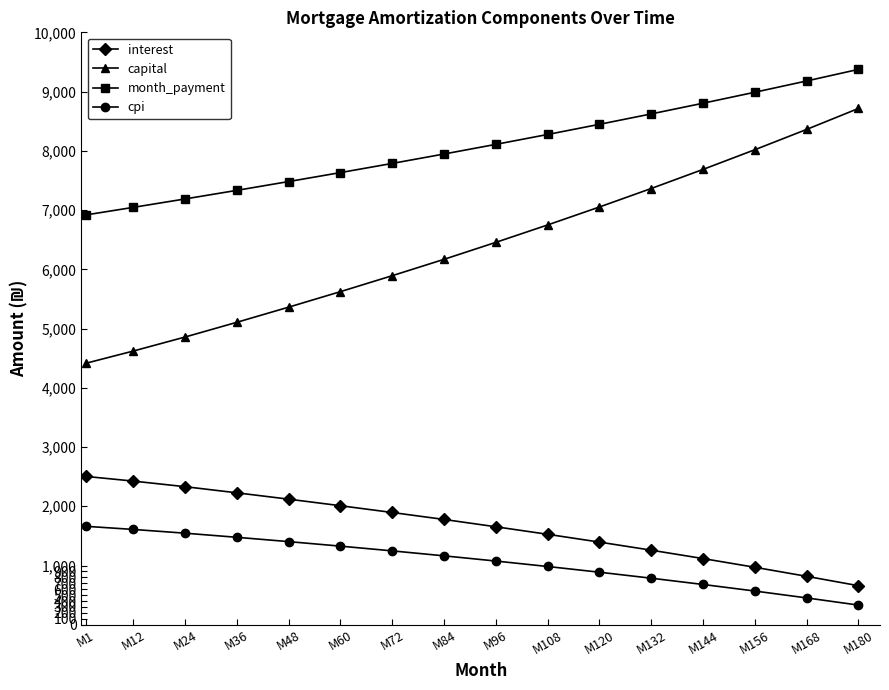

What is the approximate value of month_payment at M108?

8275.8